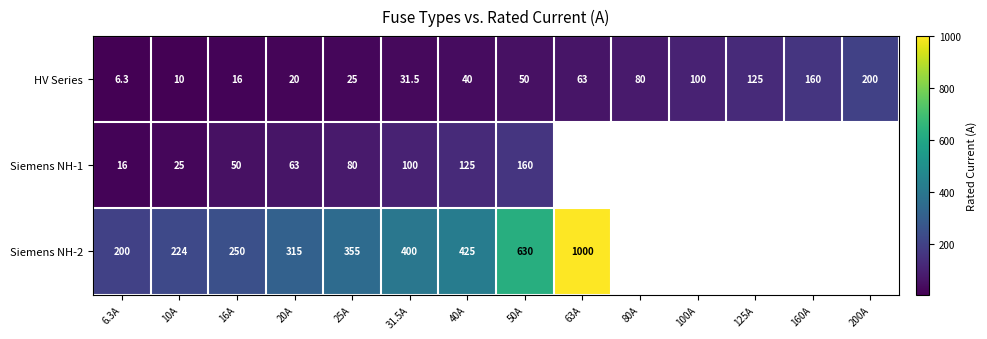

What is the difference between the HV Series values at 50A and 125A?

75.0